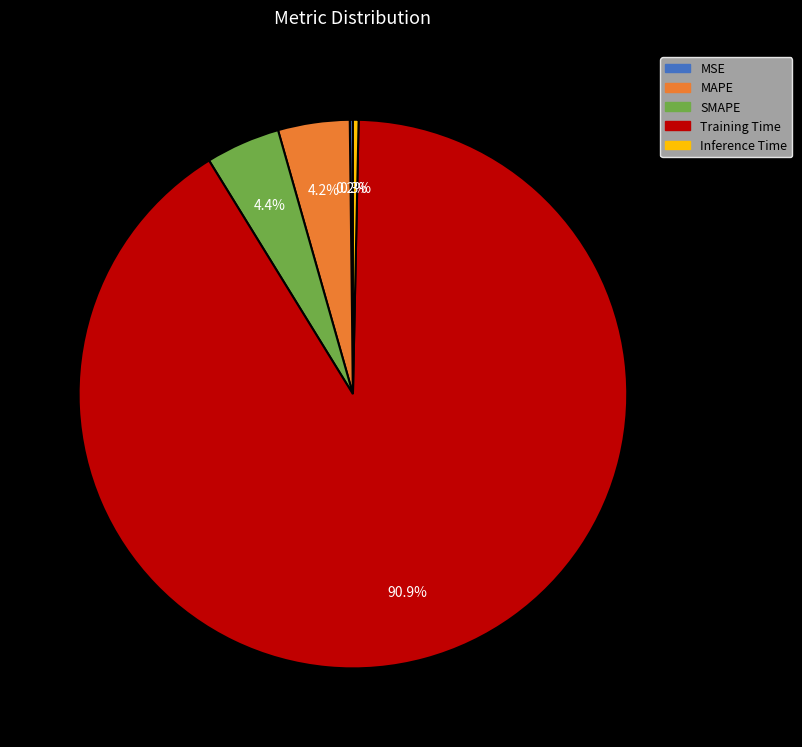

What is the largest slice in the pie chart?

Training Time